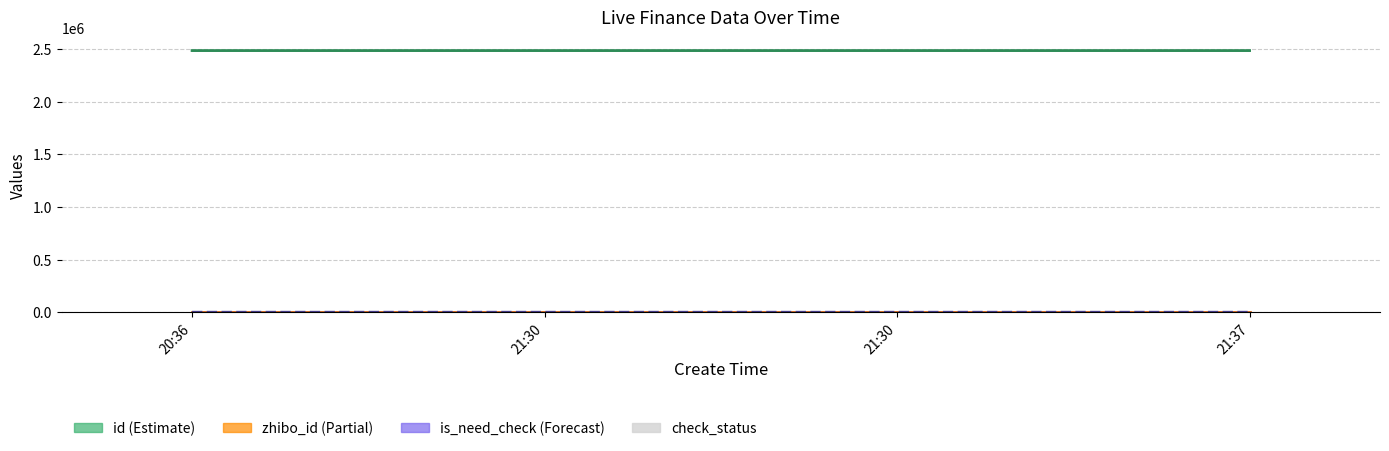

What is the maximum value shown in the chart?

2486604